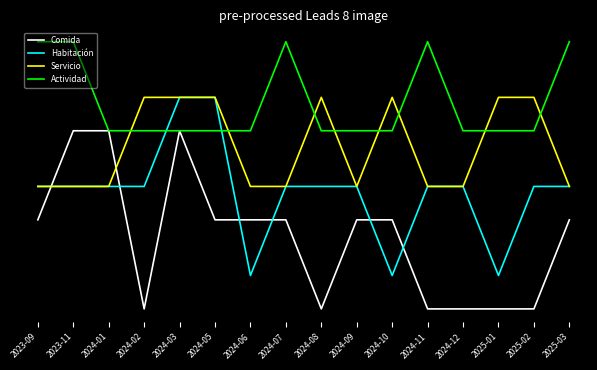

List the labels in order of Comida value, largest first.

2023-11, 2024-01, 2024-03, 2023-09, 2024-05, 2024-06, 2024-07, 2024-09, 2024-10, 2025-03, 2024-02, 2024-08, 2024-11, 2024-12, 2025-01, 2025-02